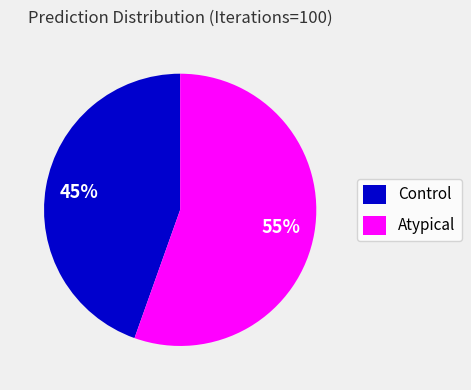

Count the number of slices in the pie.

2